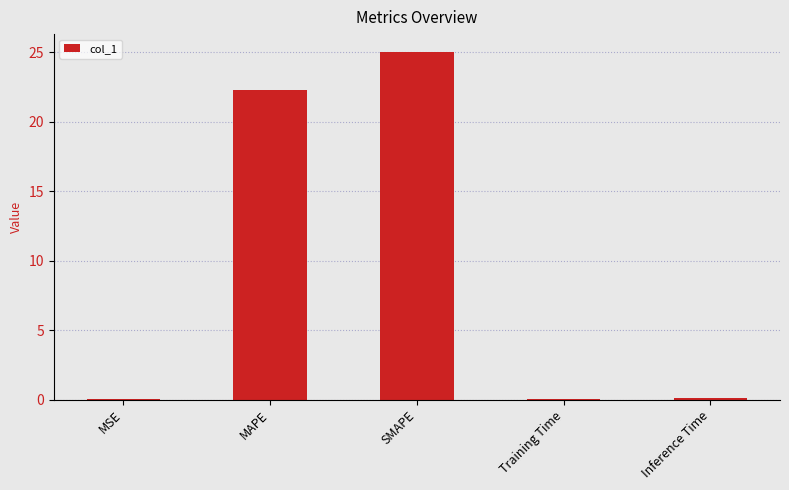

The value at MAPE is 22.3. True or false?

True